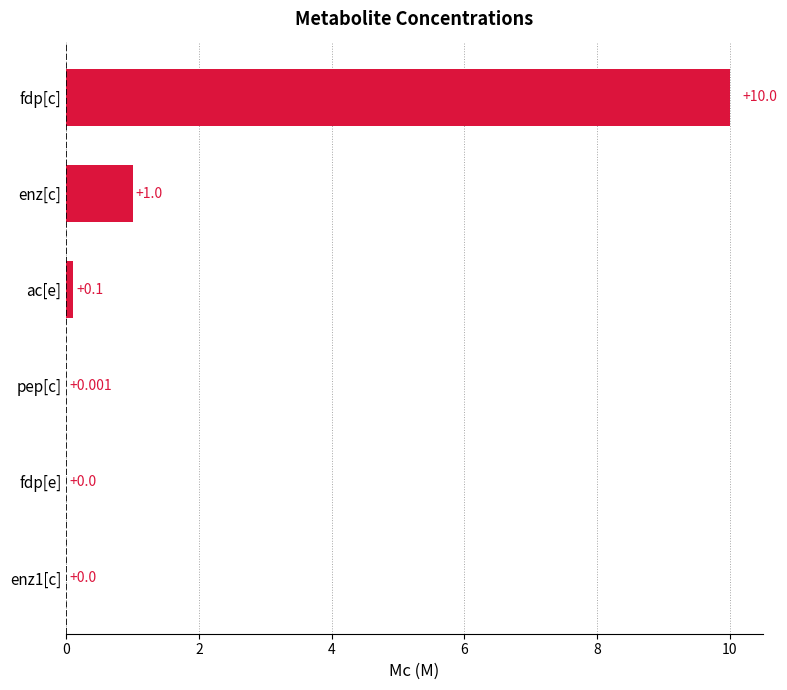

Between enz1[c] and fdp[c], which is larger?

fdp[c]